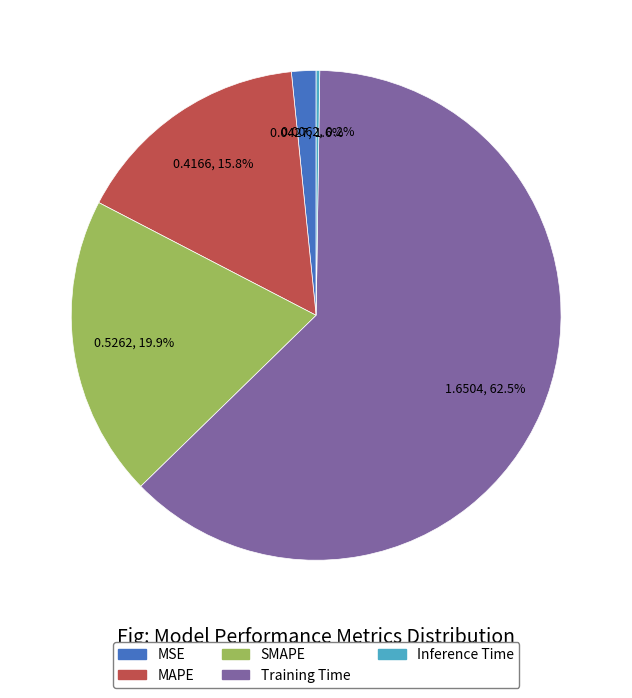

To the nearest percent, what is the difference between the Training Time and MSE slice percentages?

61%